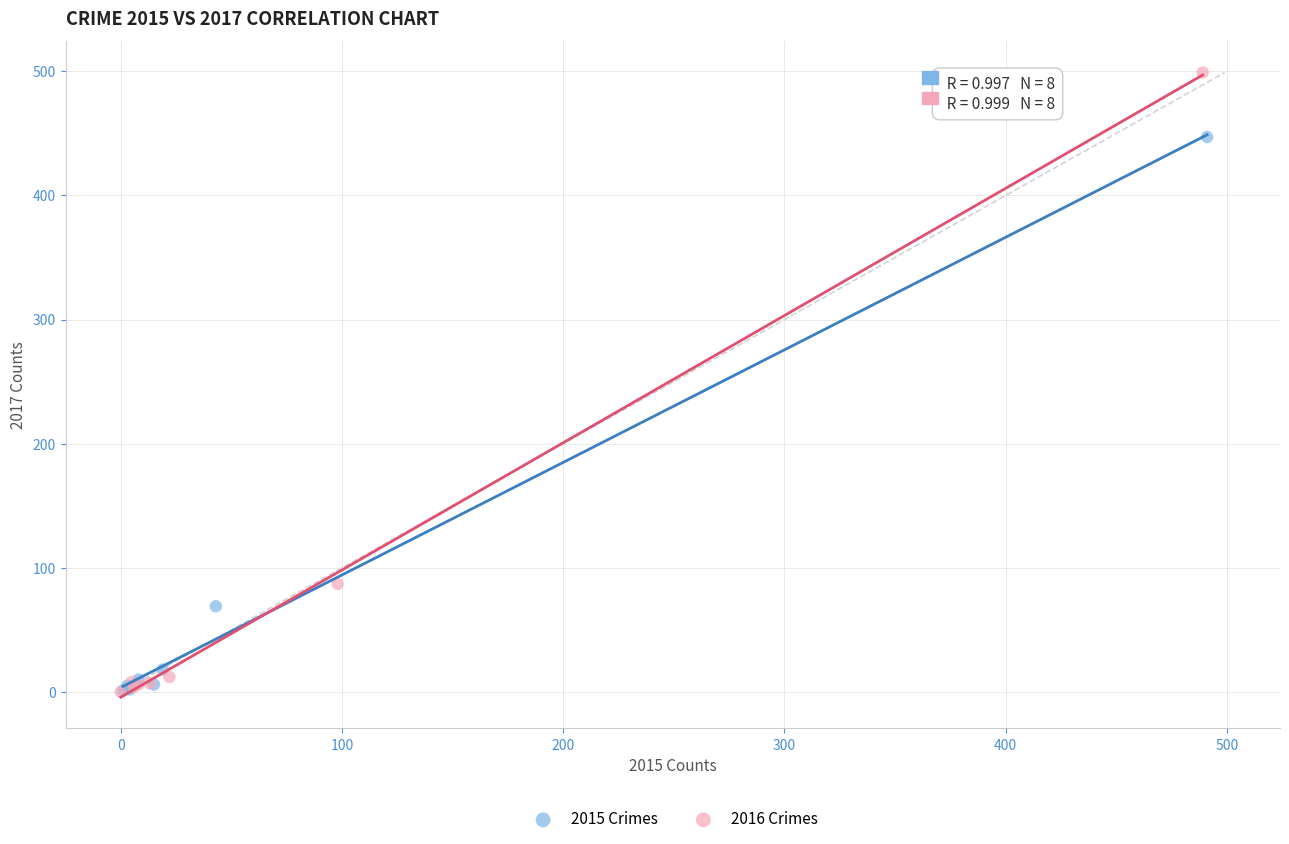

Which series contains the highest Y value?

2016 Crimes